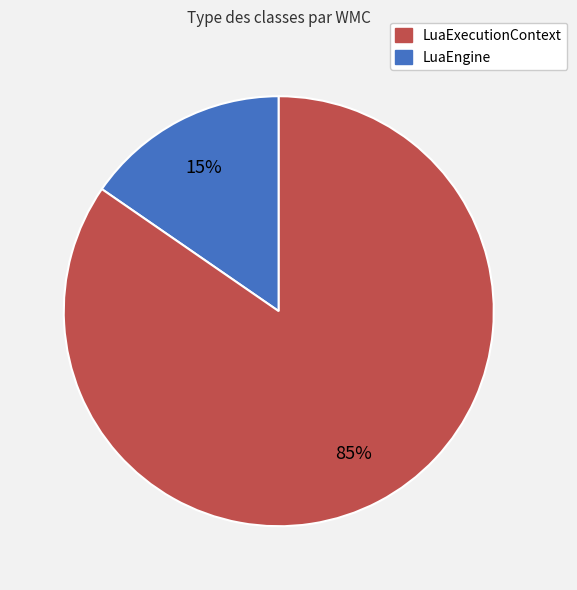

To the nearest percent, what is the average slice percentage?

50%